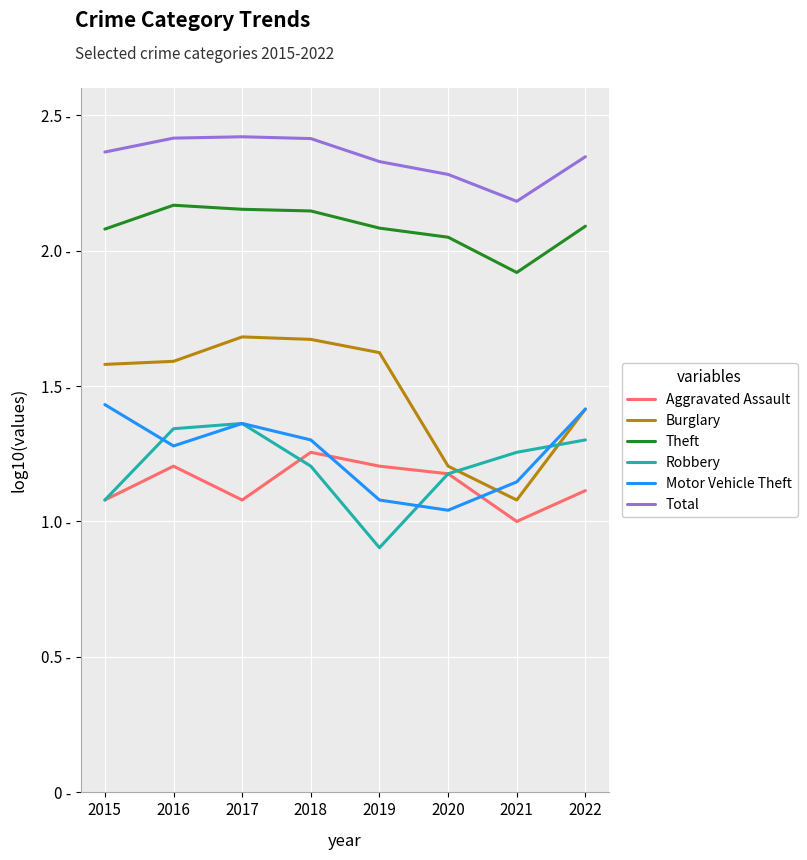

What is the difference between the second highest and second lowest values in the Burglary series?

0.5